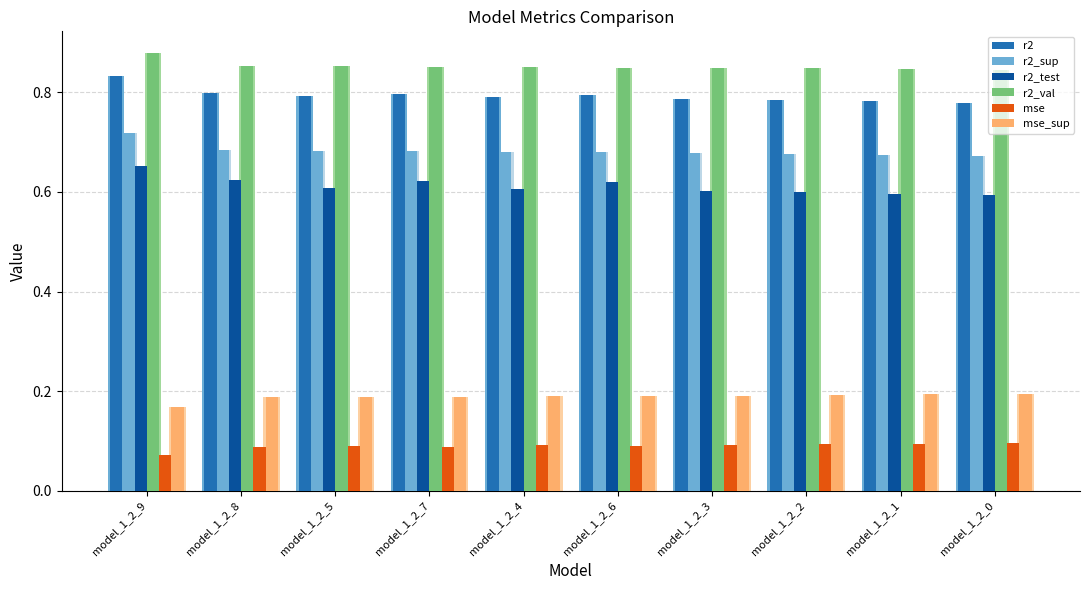

What is the minimum value shown in the chart?

0.1